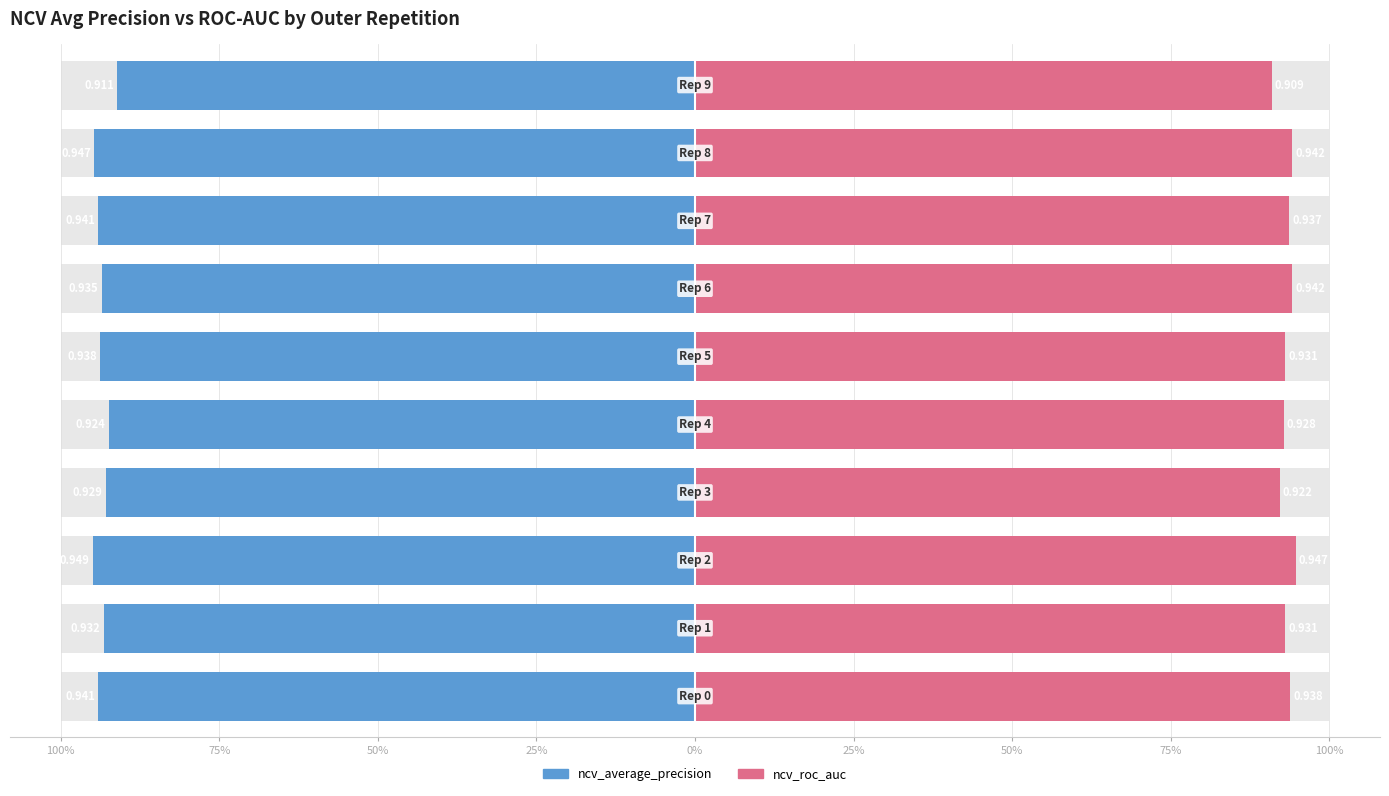

Between outer-repetition5 and outer-repetition3, which is larger?

outer-repetition5